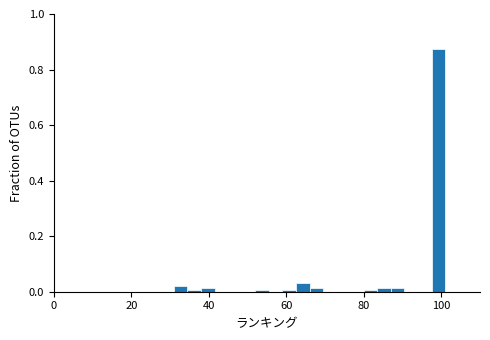

Read against the x-axis, roughly where is the centre of the tallest bar?

100